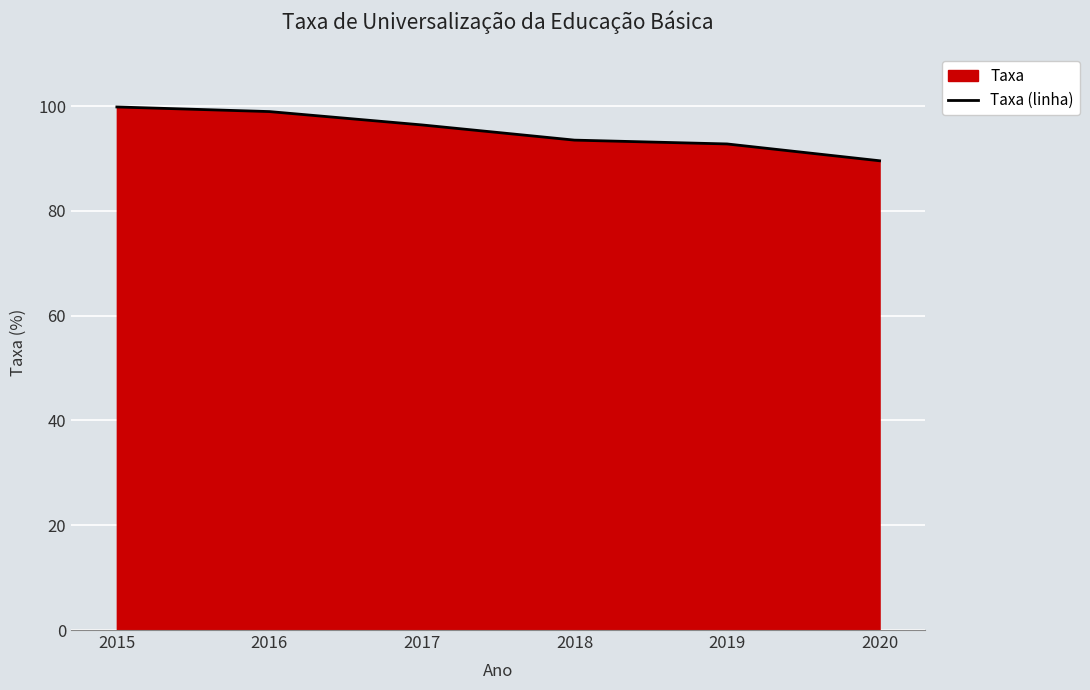

Between 2019 and 2016, which is larger?

2016